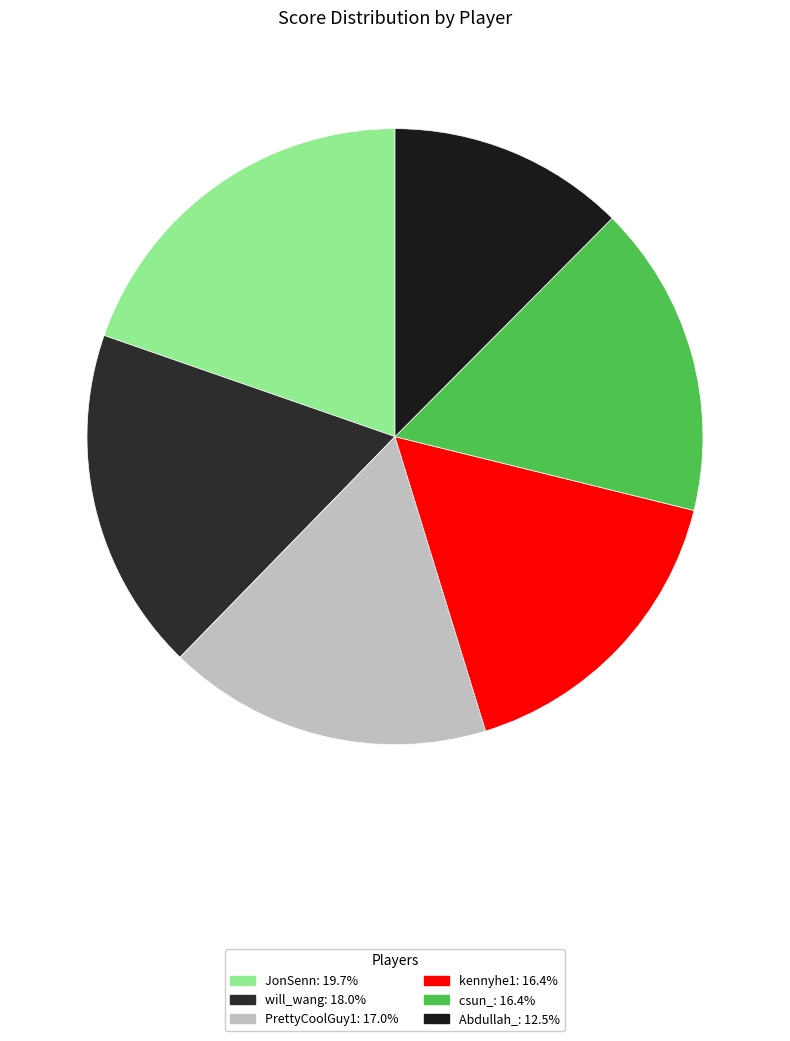

Count the number of slices in the pie.

6